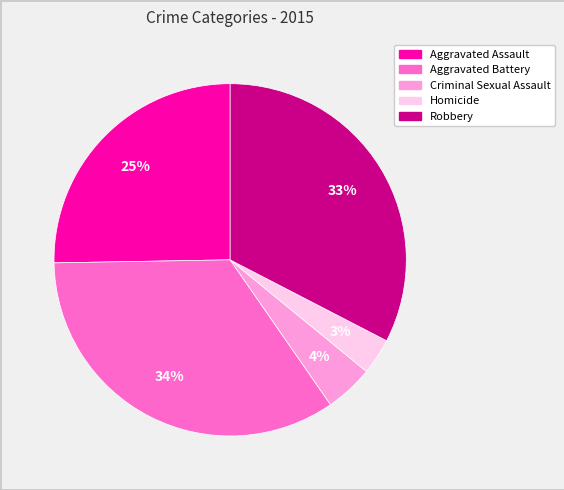

To the nearest percent, what is the average slice percentage?

20%